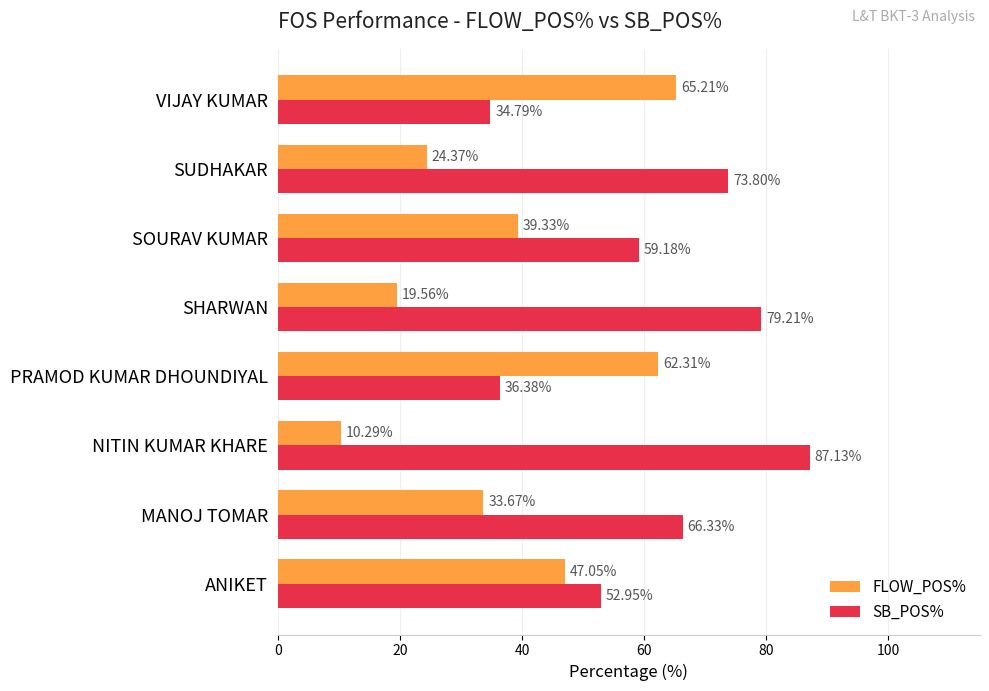

Where is SB_POS% nearest to the value 60?

SOURAV KUMAR